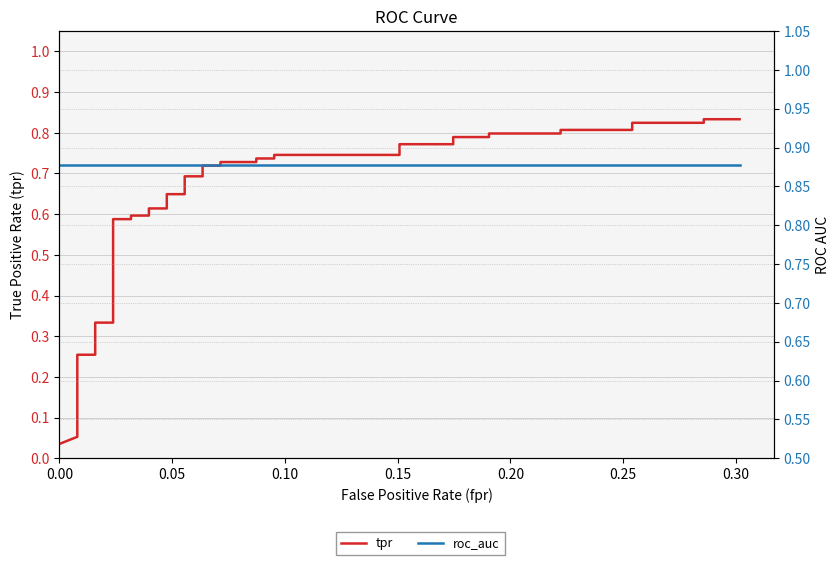

True or false: roc_auc and tpr cross at least once.

False